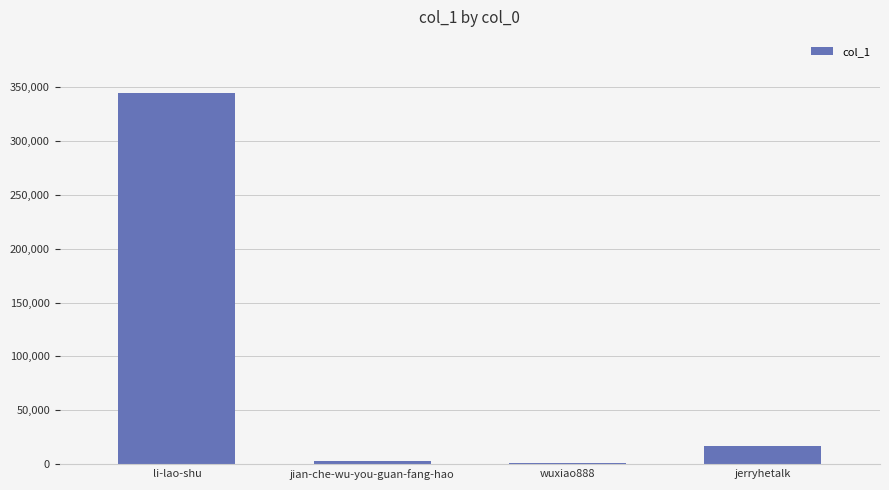

What is the greatest value displayed?

344818